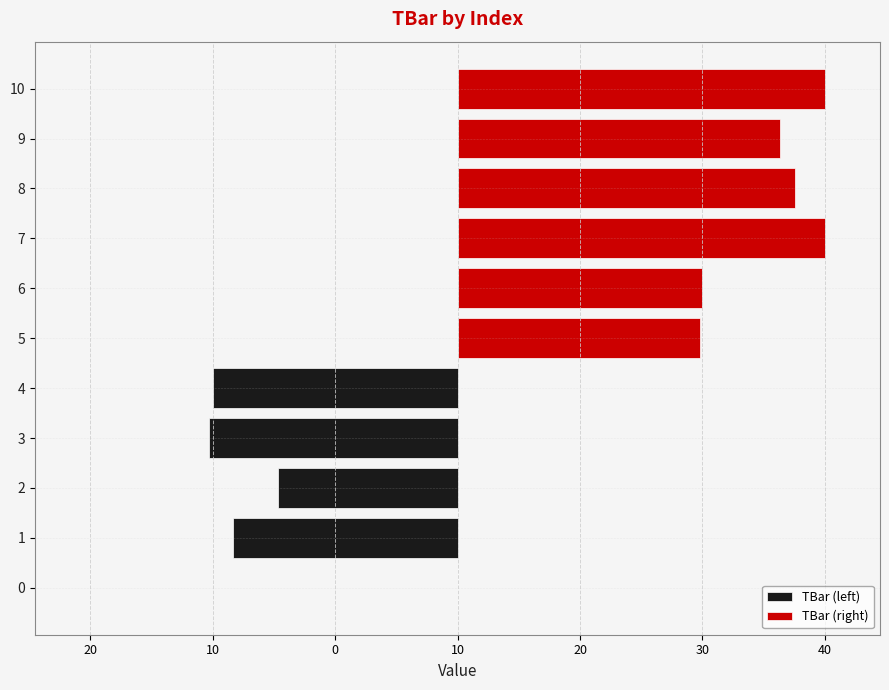

What is the ratio of the value at 10 to the value at 5?

1.5